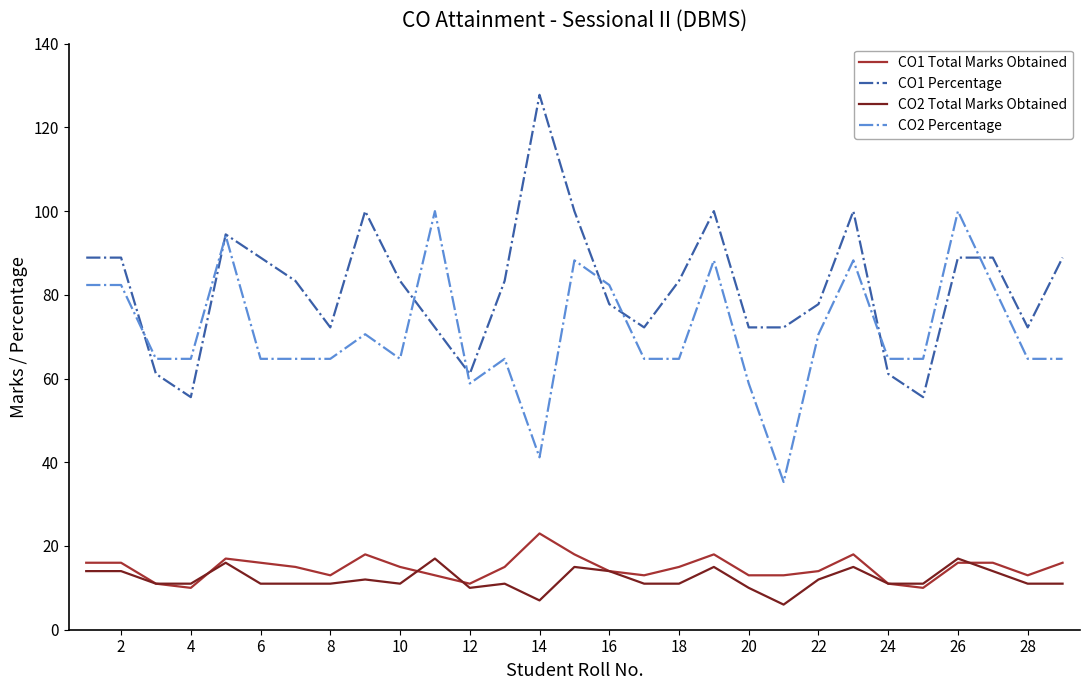

Which series has the largest total across all categories?

CO1 Percentage